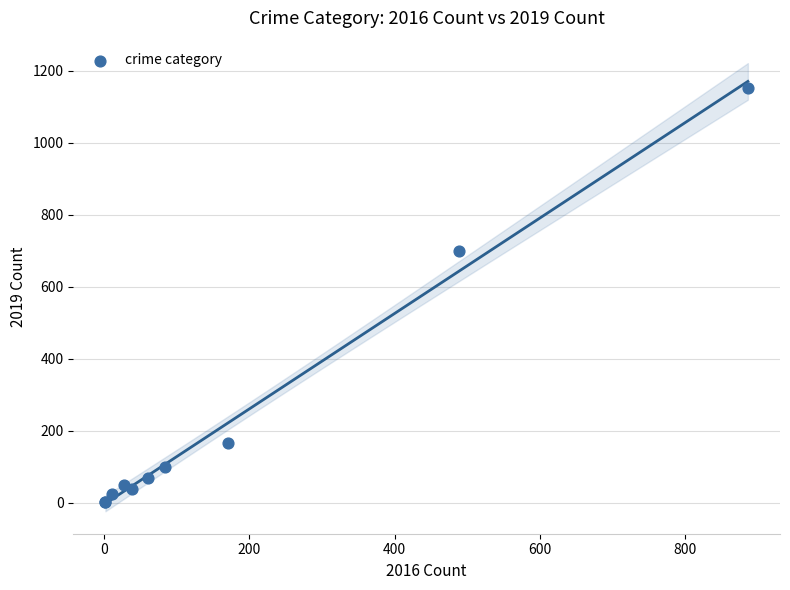

What Y value in the scatter plot is closest to 577?

699